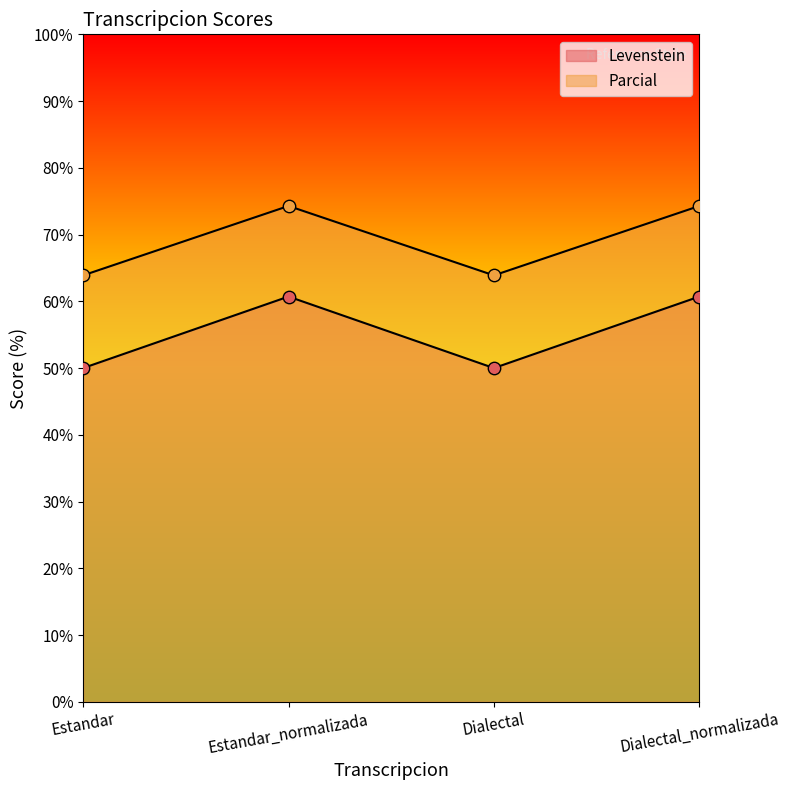

What is the total value across all series at Estandar_normalizada?

135.0